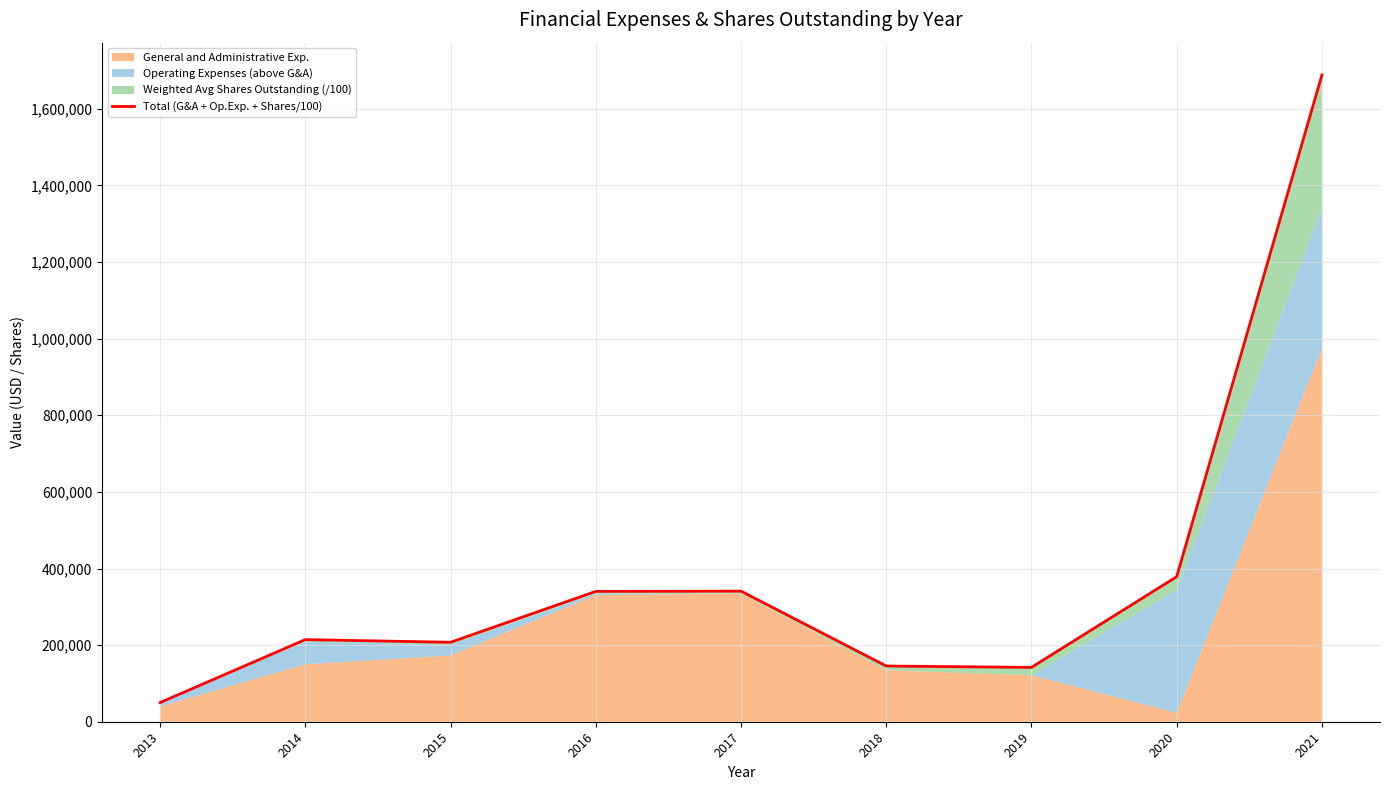

Rank the categories by value from lowest to highest.

2013, 2019, 2018, 2015, 2014, 2016, 2017, 2020, 2021